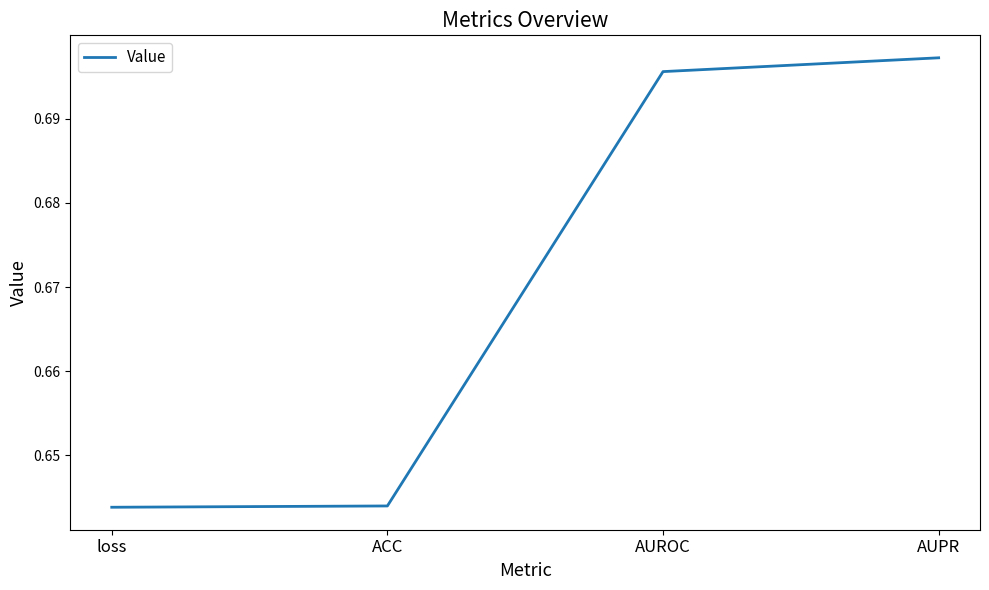

The value at AUPR is 0.2. True or false?

False